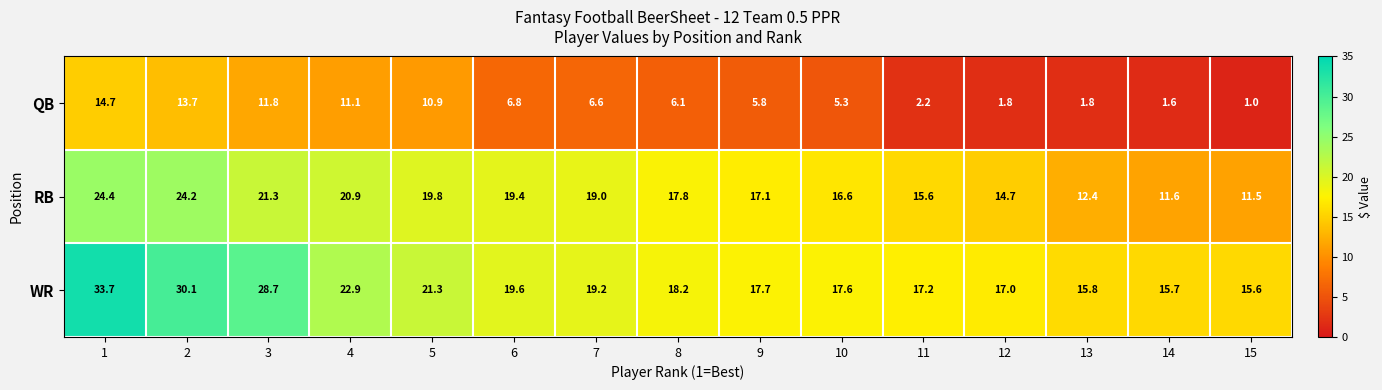

What is the maximum value for WR?

33.7